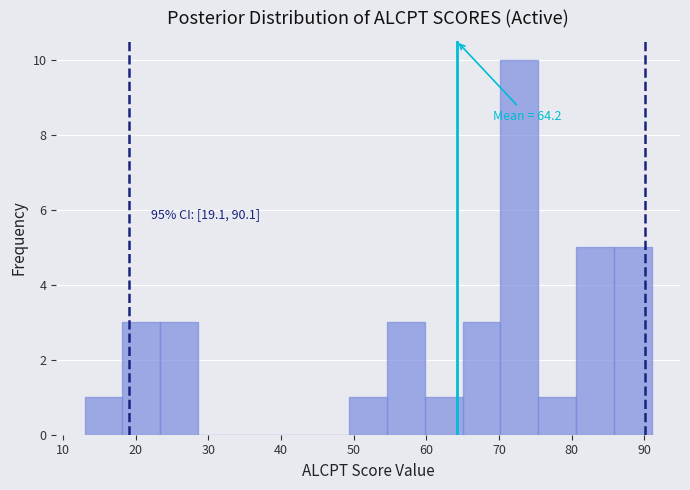

Over which range of the x-axis is the bar tallest?

70.2 to 75.4